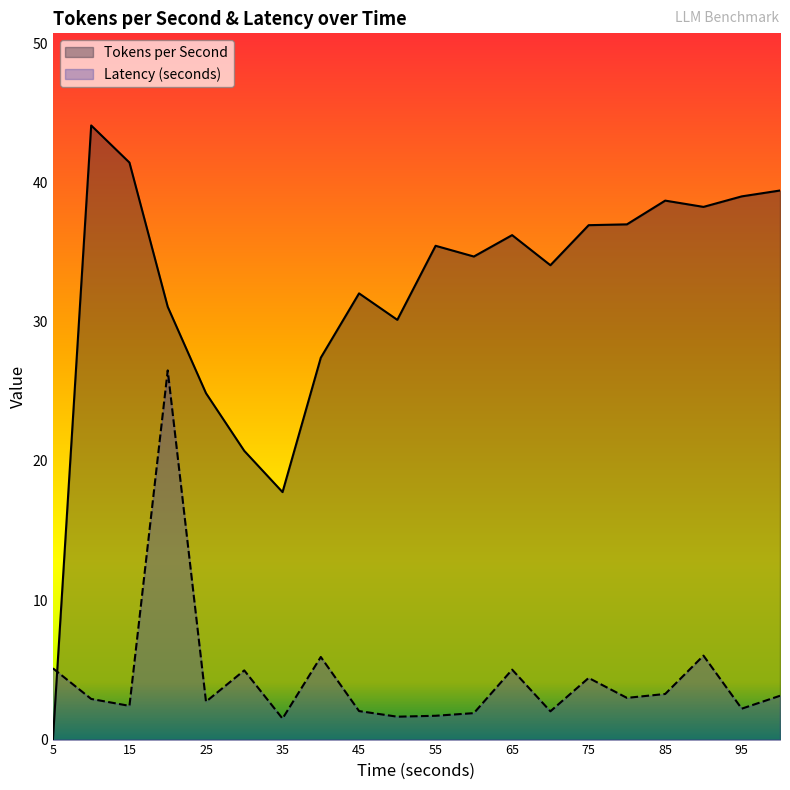

How many times do Latency (seconds) and Tokens per Second cross each other?

1